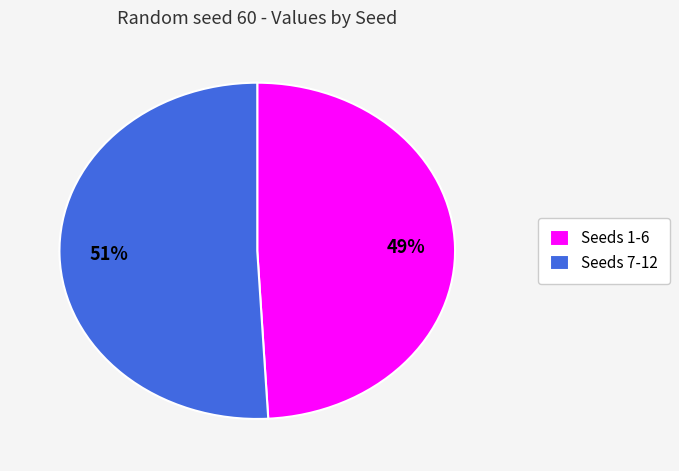

What is the largest slice in the pie chart?

Seeds 7-12